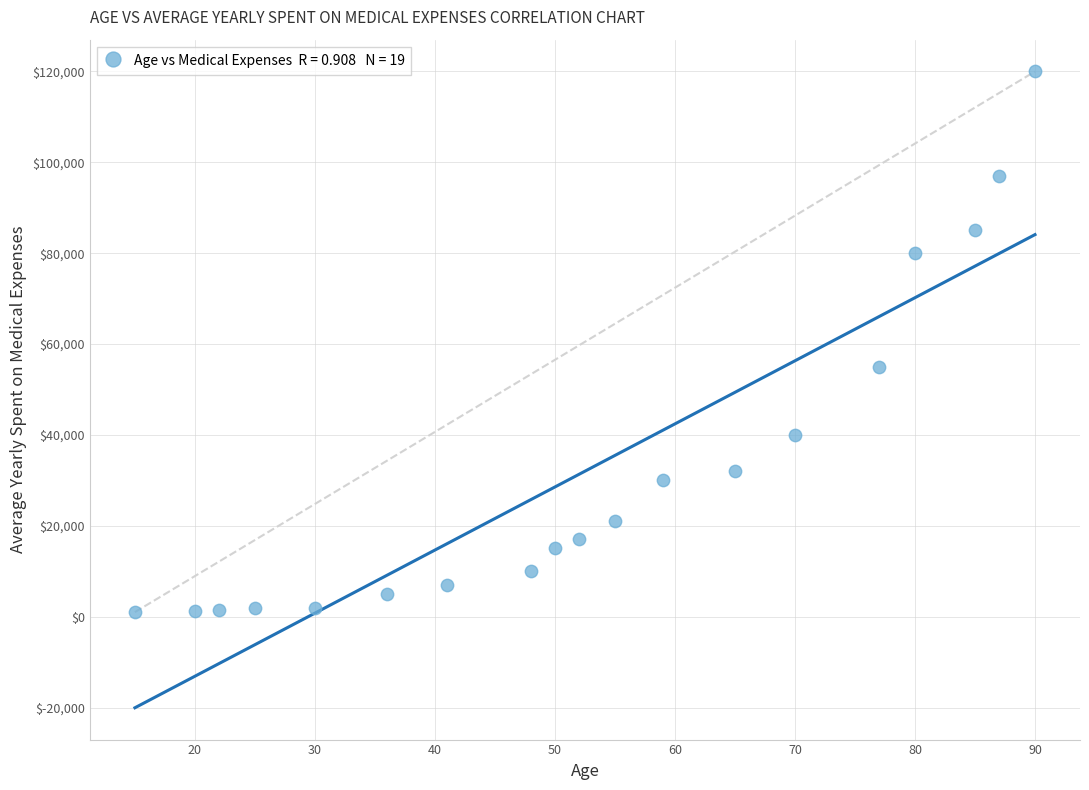

What is the range of Y values (max minus min)?

119000